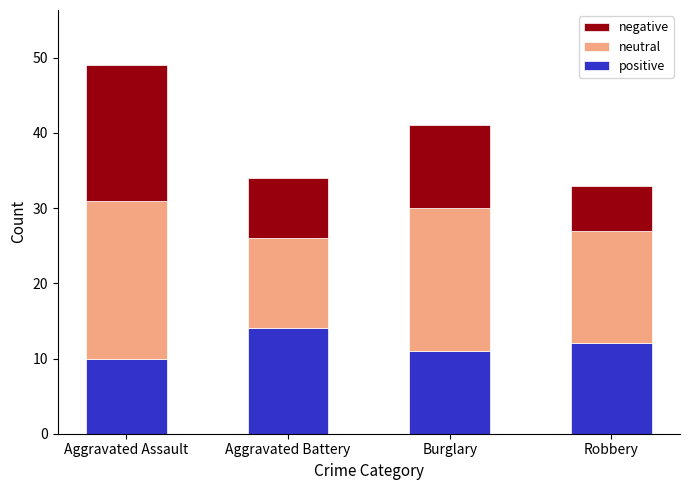

What are all the series names shown in the legend?

negative, neutral, positive